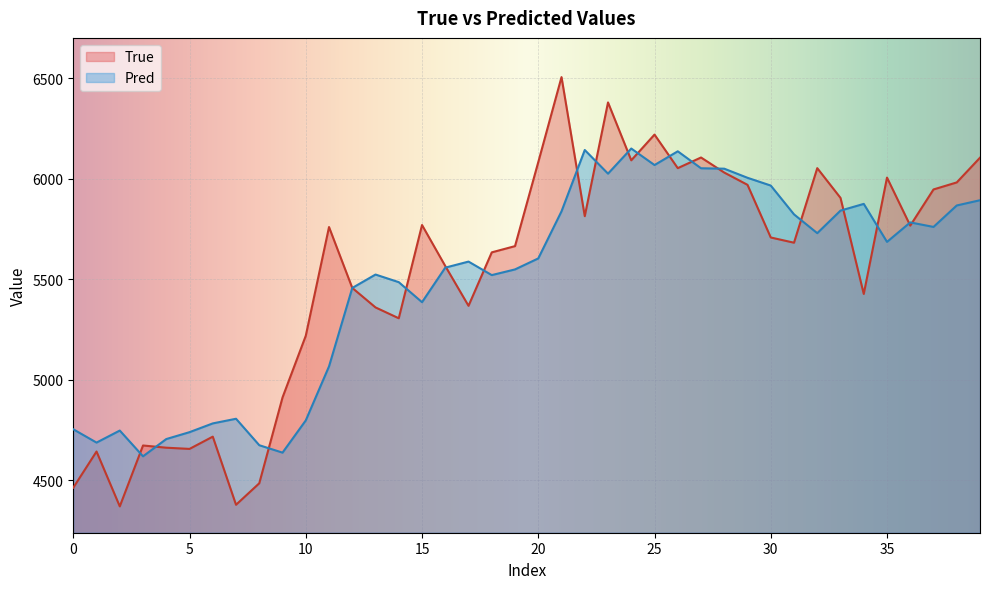

What is the lowest value of the Pred series?

4618.1